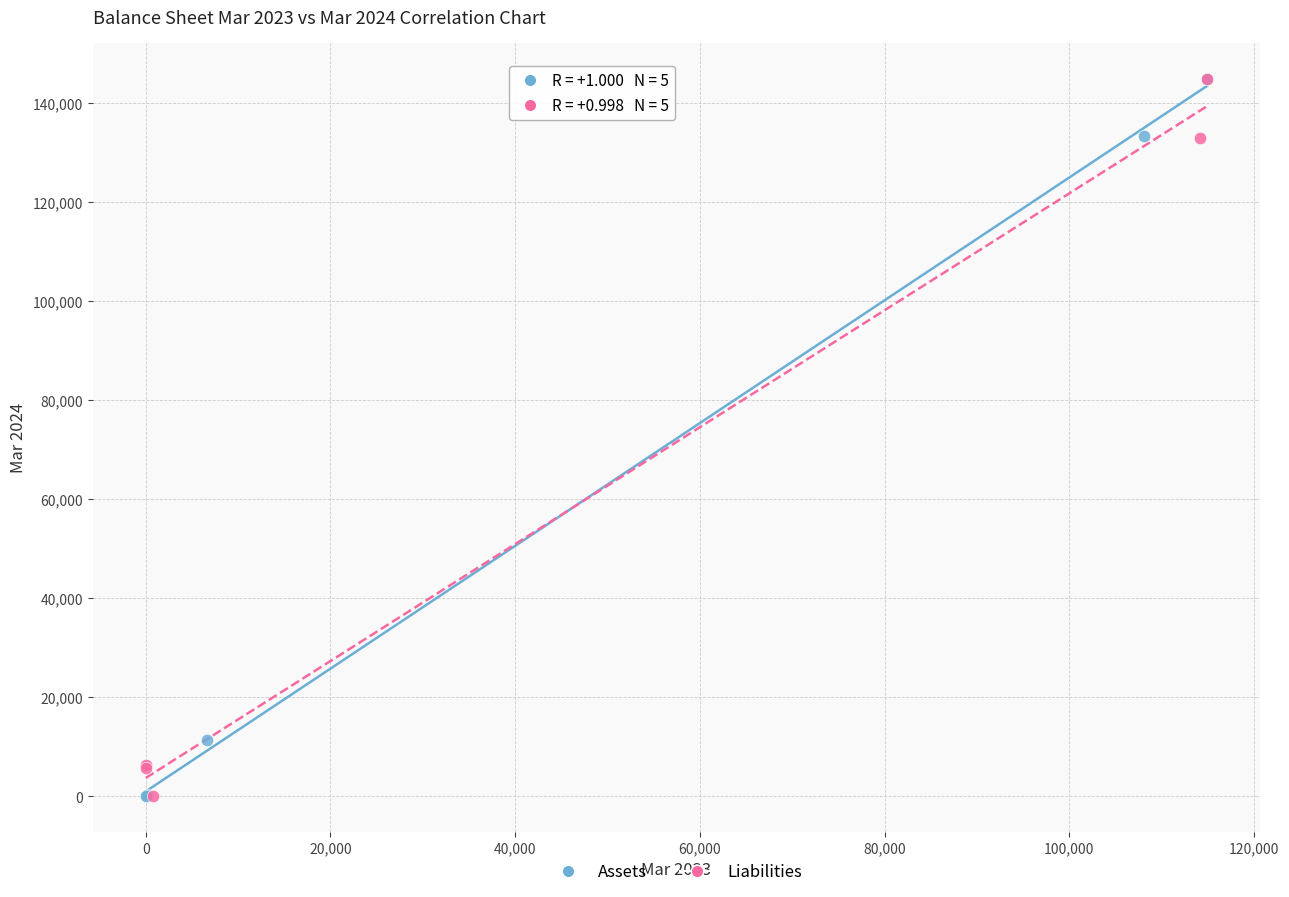

What are all the series names shown in the legend?

Assets, Liabilities